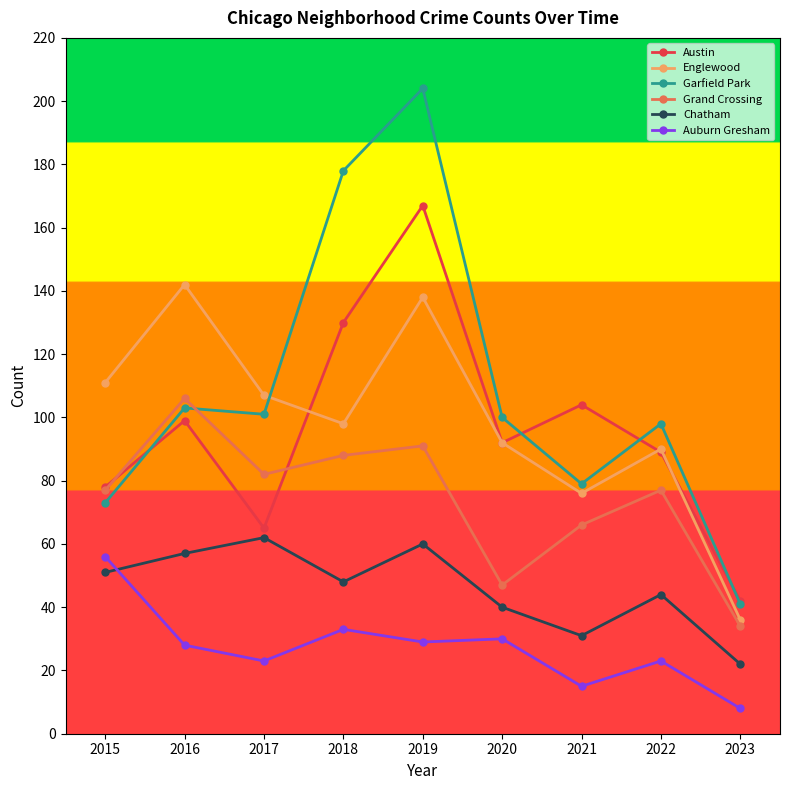

What is the difference between the Englewood values at 2021 and 2016?

66